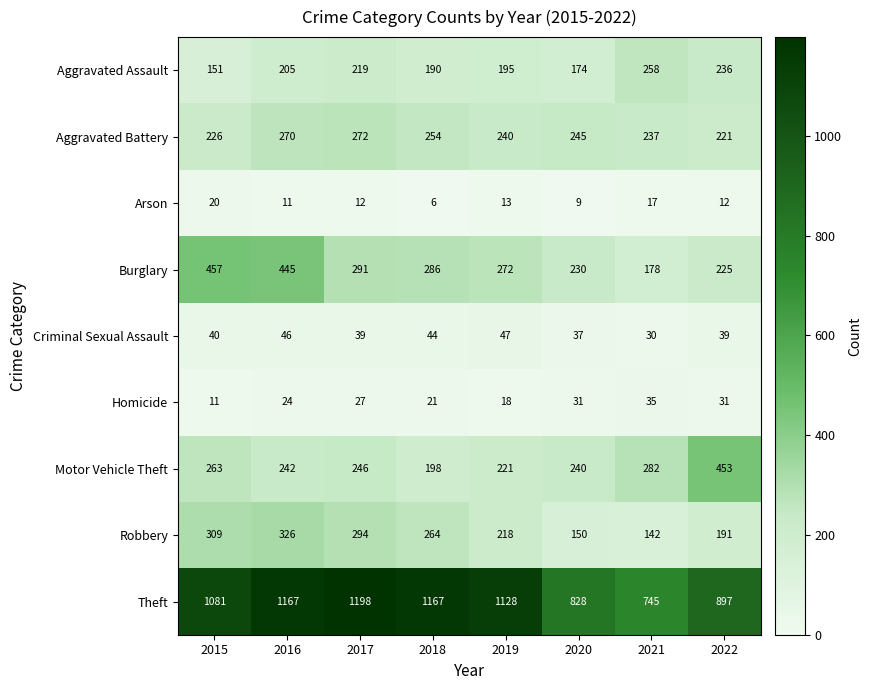

What is the average value of the Burglary series?

298